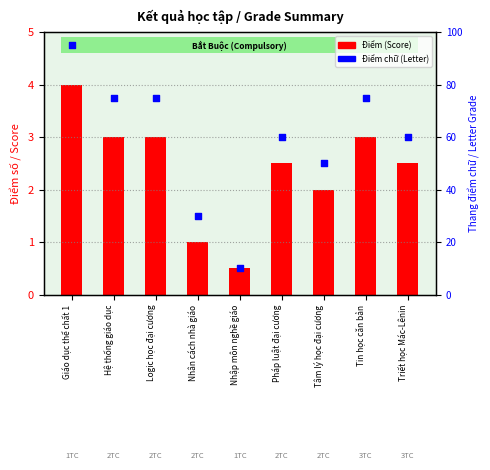

Which series has the largest total across all categories?

Điểm chữ